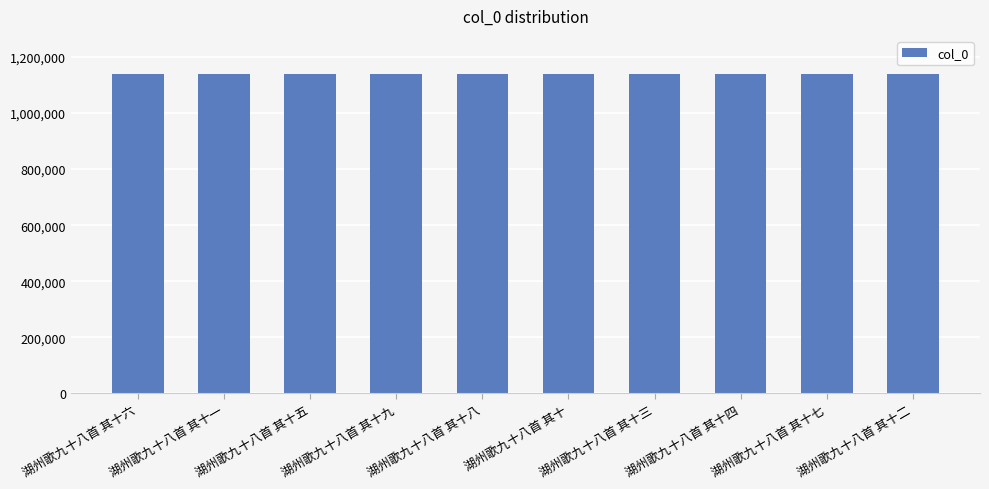

How many bars are there in total?

10